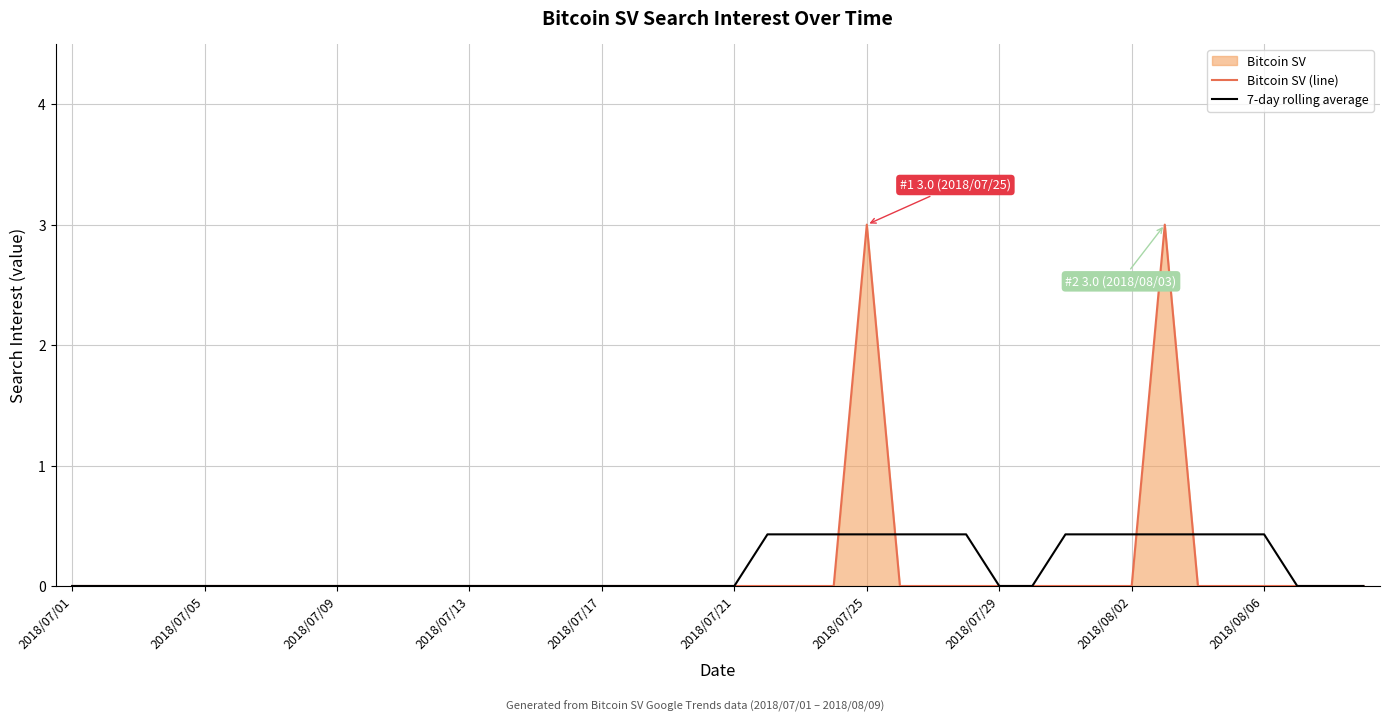

What position from the right is 18?

22